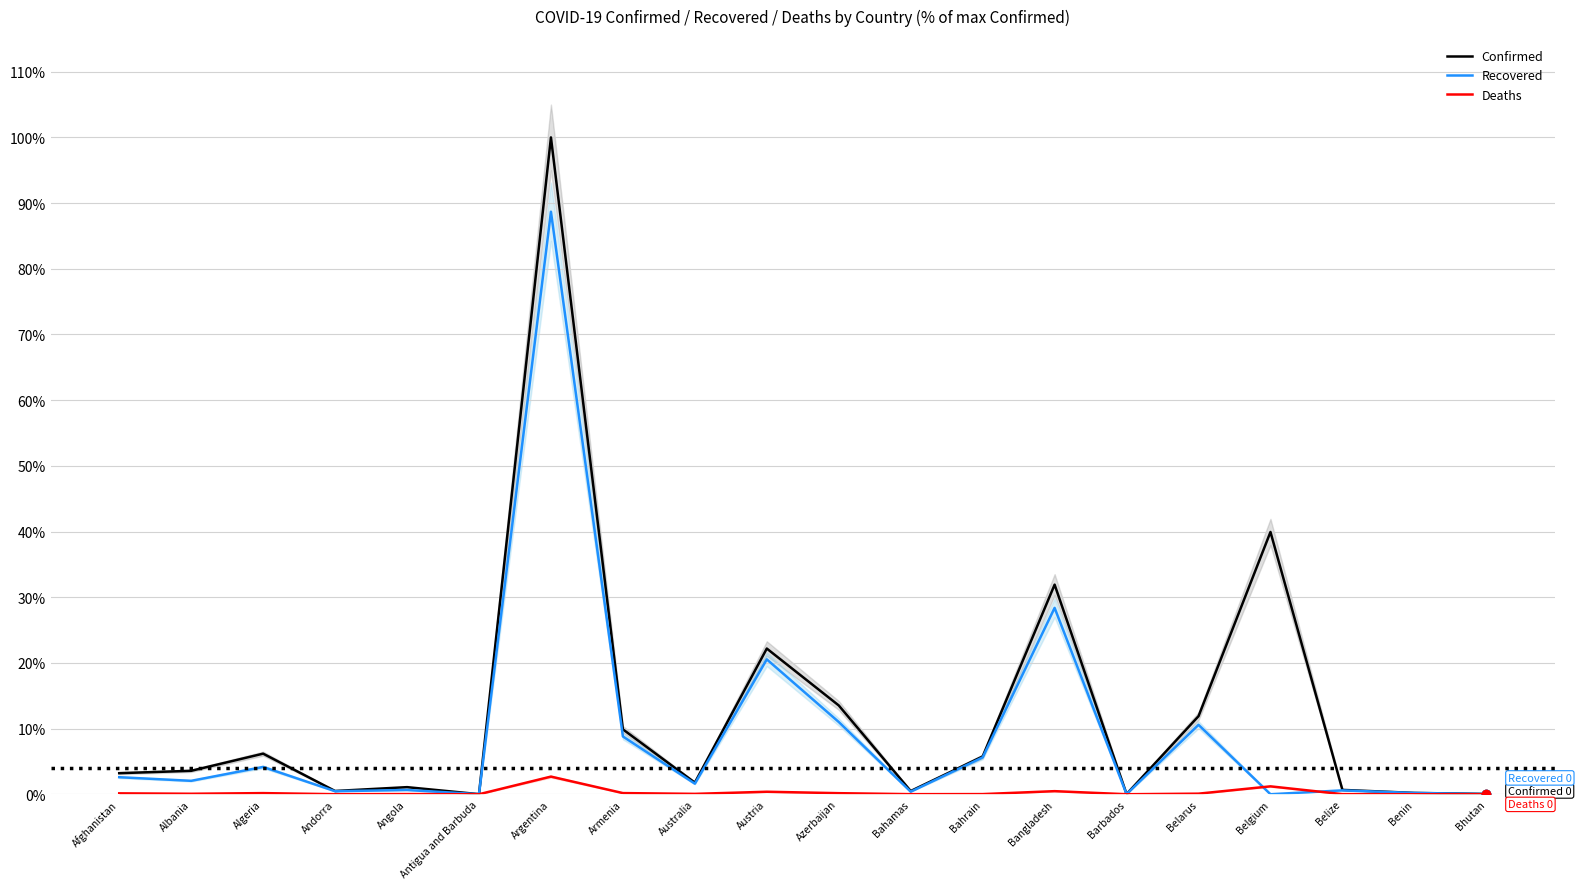

True or false: Deaths has a value of 0.5 at Bangladesh.

True